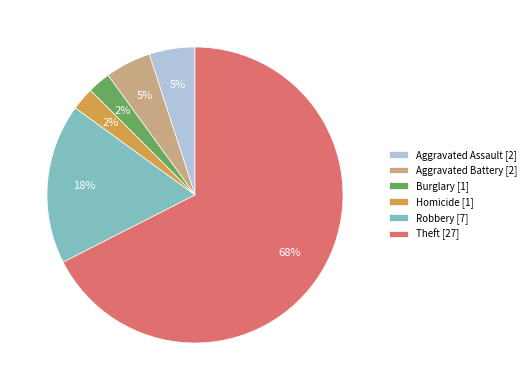

Count the number of slices in the pie.

6